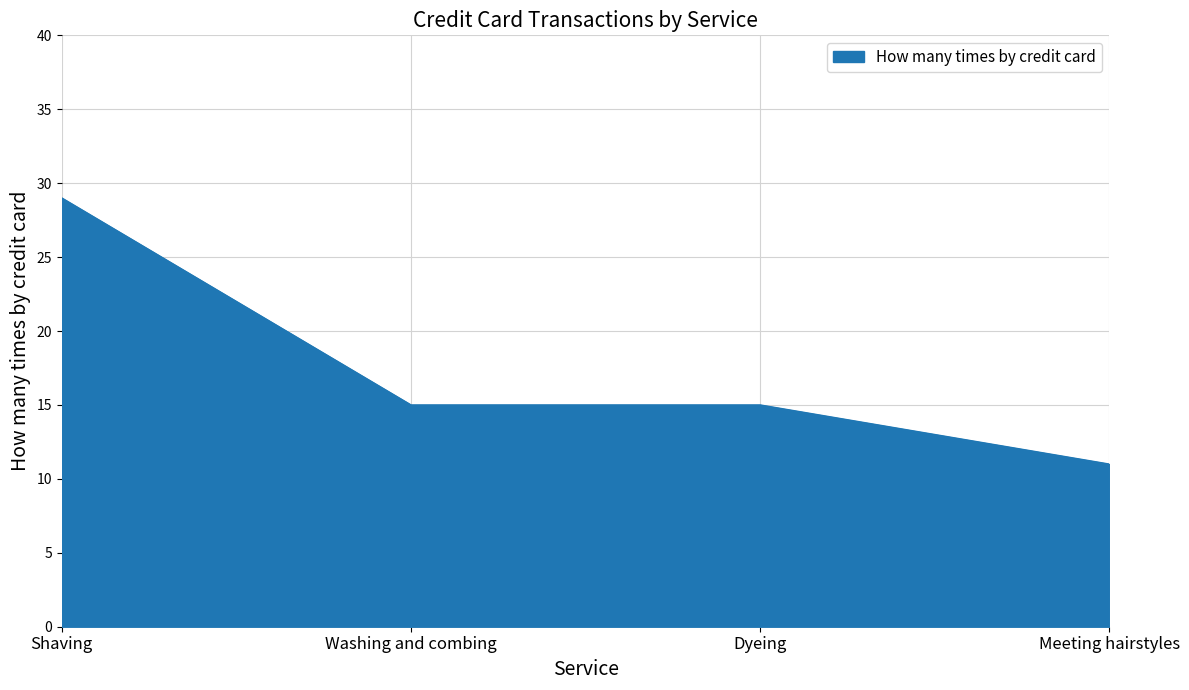

Where does the data first go above 15?

Shaving